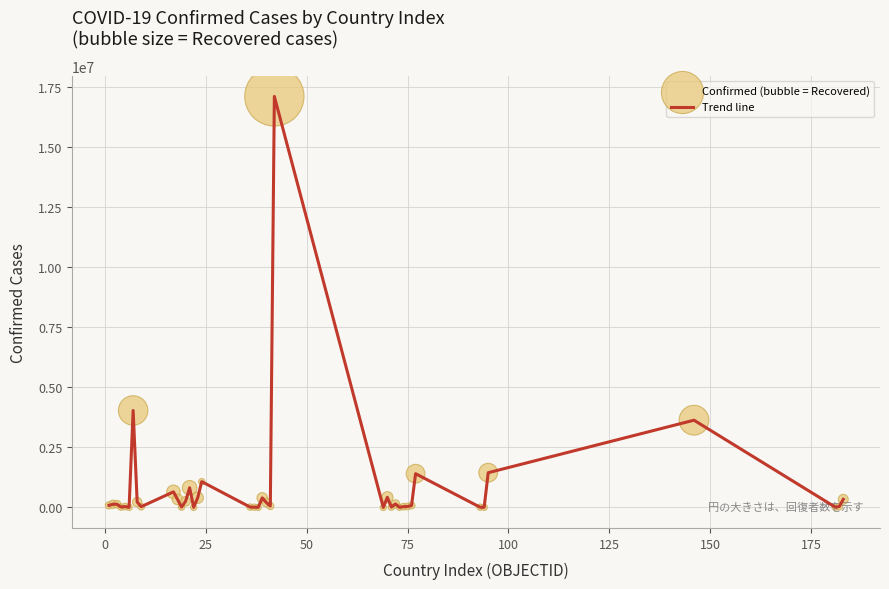

What is the difference between the maximum and minimum values?

17122631